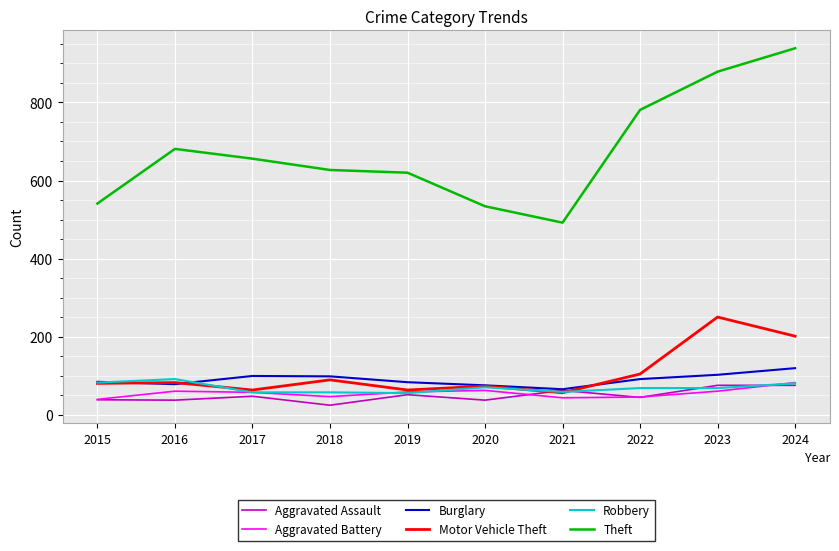

What is the approximate value of Robbery at 2017, to the nearest 10?

60